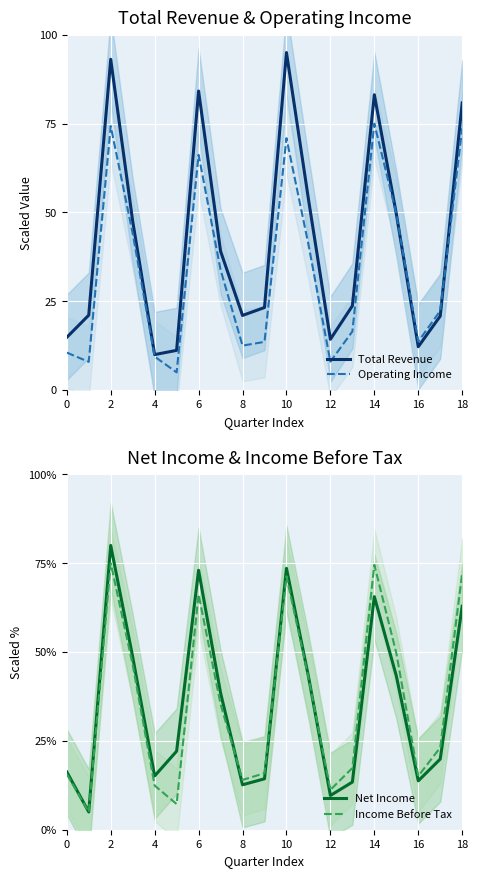

At how many categories does at least one series exceed 59?

5